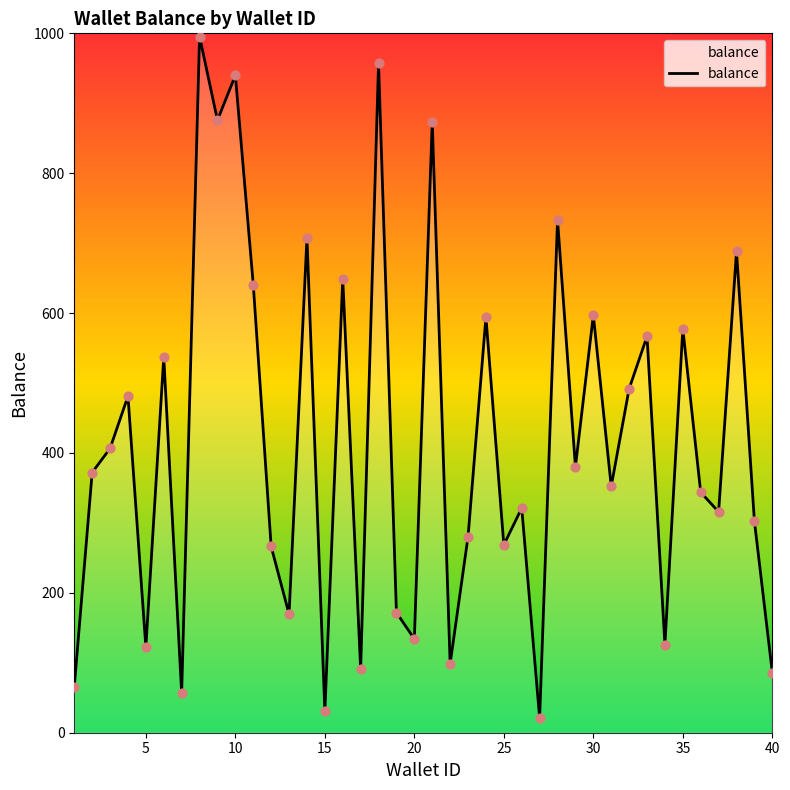

What is the minimum value shown in the chart?

20.9